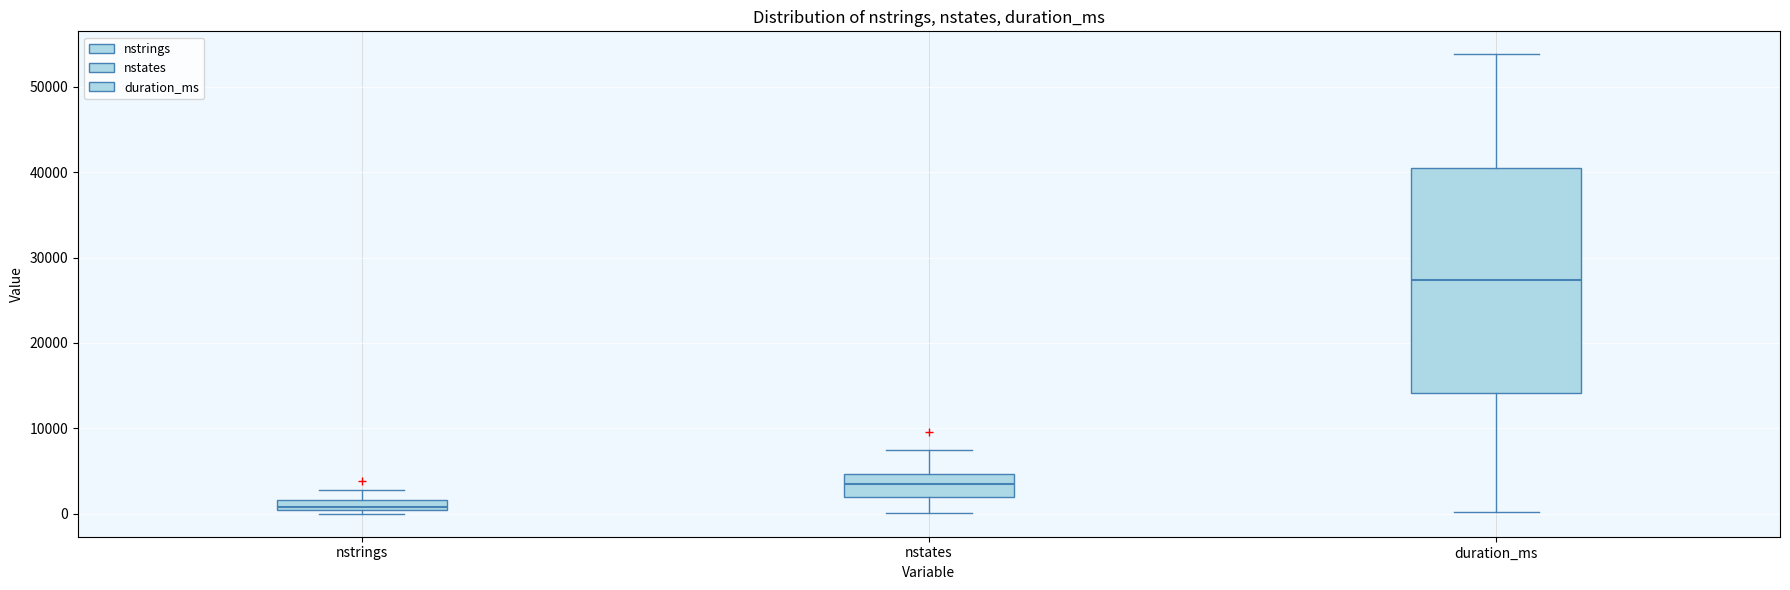

Where is the lower edge of the box for duration_ms on the y-axis? The values are not printed on the chart, so give them approximately, as read against the axis.

14000